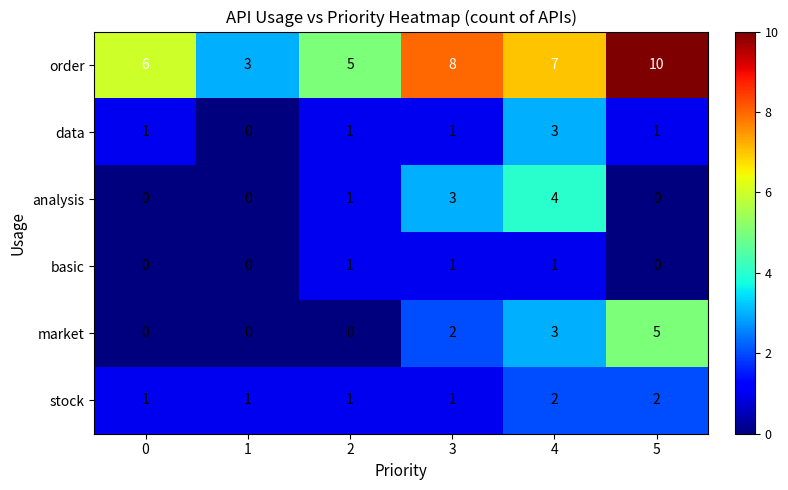

What is the difference between the market values at 0 and 5?

5